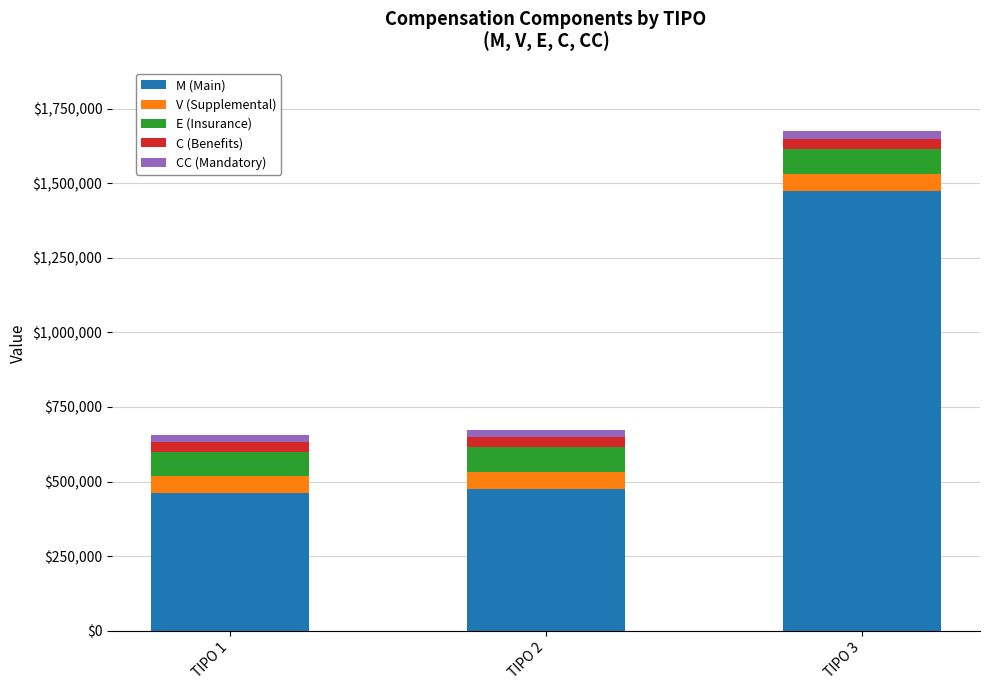

At which category is the sum across all series the highest?

TIPO 3